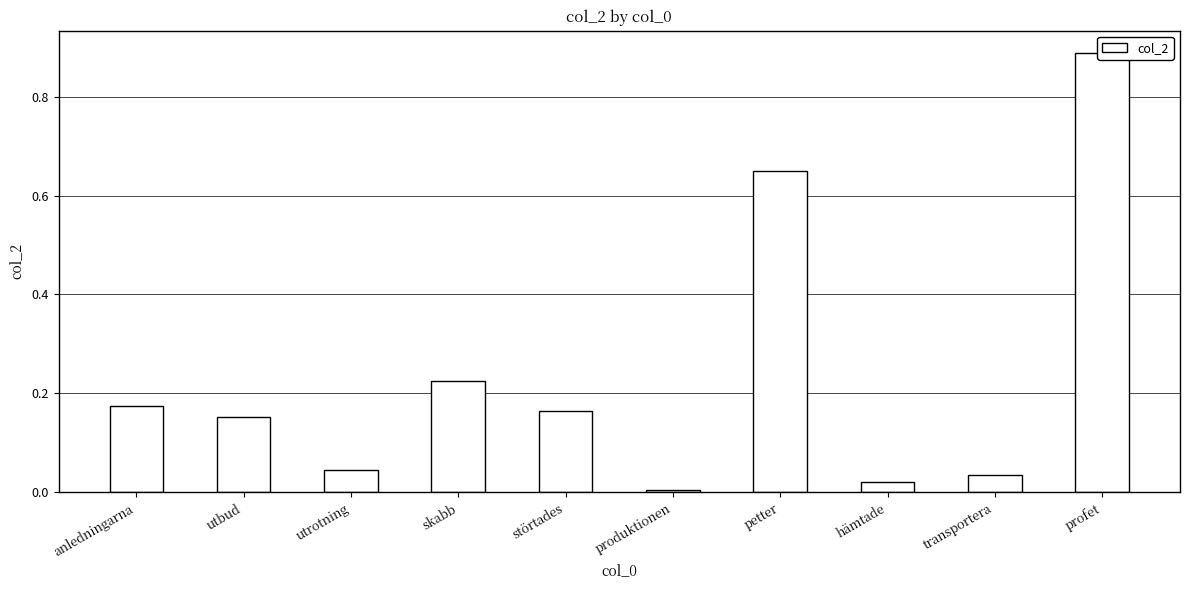

The chart shows a value of 0.0 at hämtade. True or false?

True